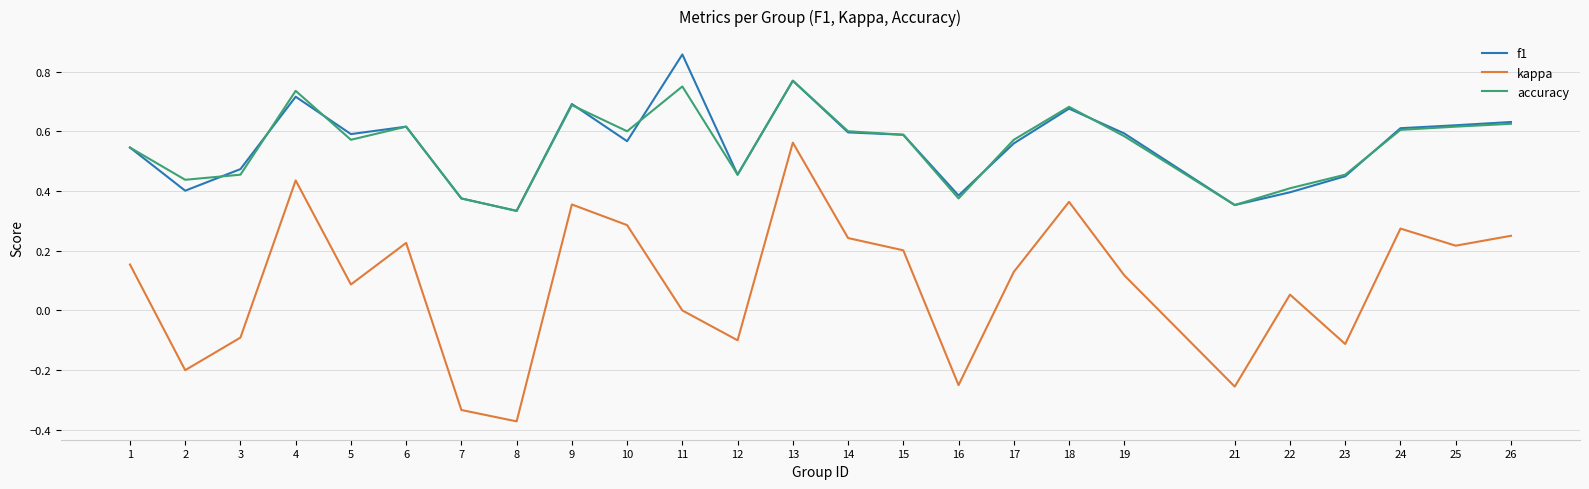

At which category does the chart reach its peak across all series?

11